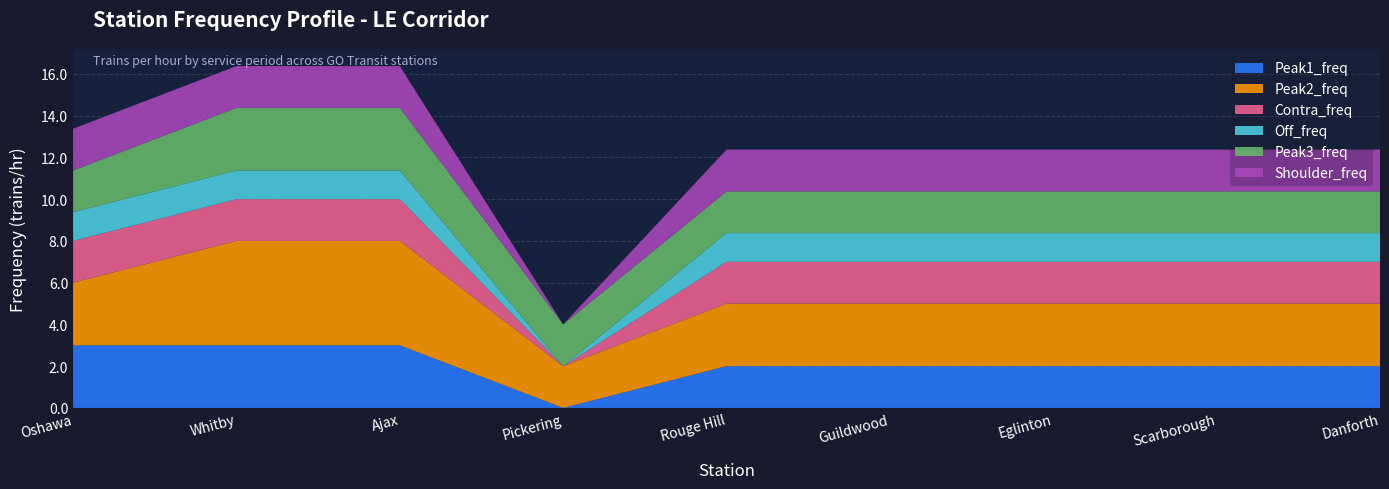

Reading left to right, list all the values displayed in this chart.

Peak1_freq: 3.0	3.0	3.0	0.0	2.0	2.0	2.0	2.0	2.0
Peak2_freq: 3.0	5.0	5.0	2.0	3.0	3.0	3.0	3.0	3.0
Contra_freq: 2.0	2.0	2.0	0.0	2.0	2.0	2.0	2.0	2.0
Off_freq: 1.4	1.4	1.4	0.0	1.4	1.4	1.4	1.4	1.4
Peak3_freq: 2.0	3.0	3.0	2.0	2.0	2.0	2.0	2.0	2.0
Shoulder_freq: 2.0	2.0	2.0	0.0	2.0	2.0	2.0	2.0	2.0